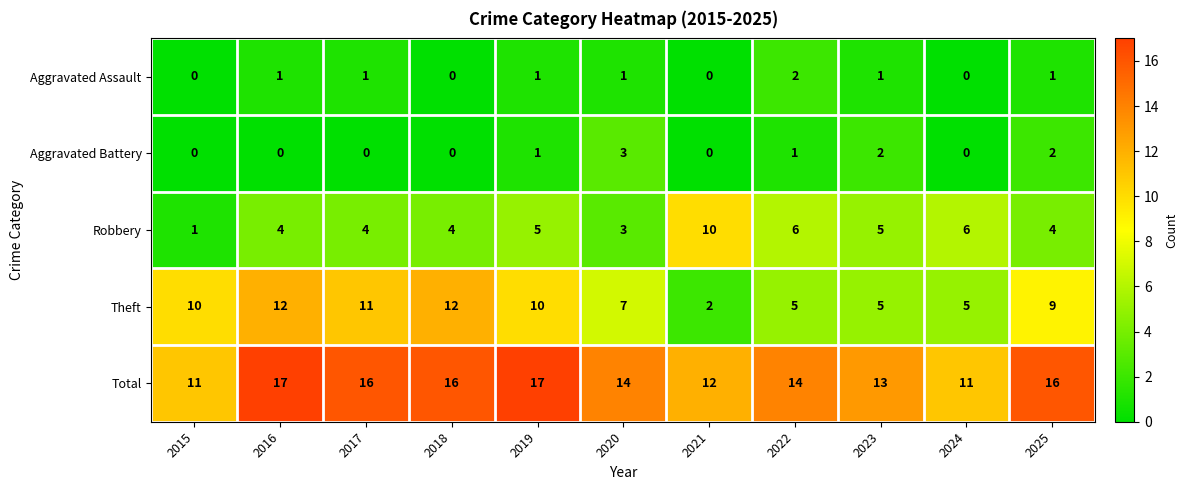

What is the total value across all series at 2020?

28